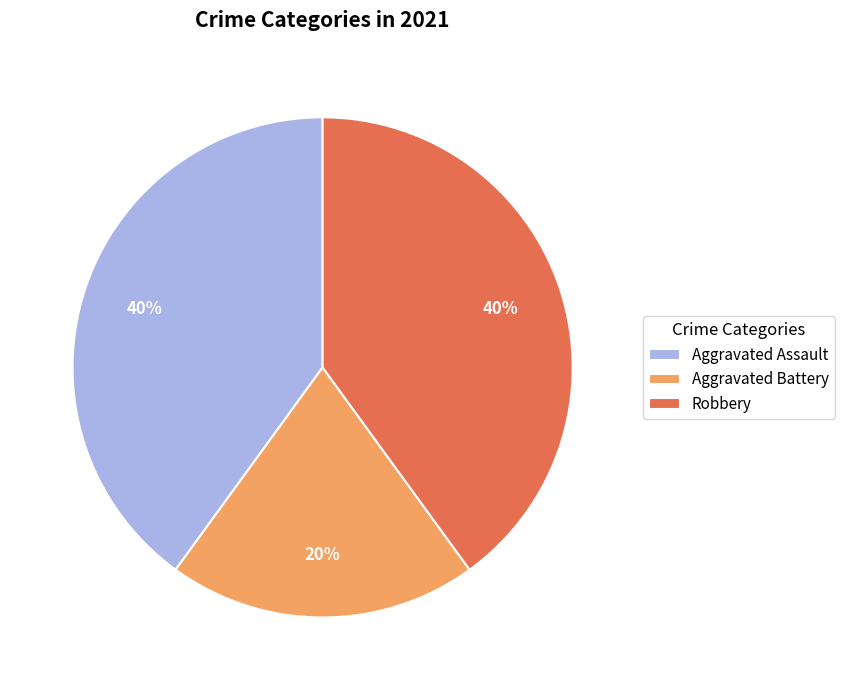

How many segments does this pie chart have?

3